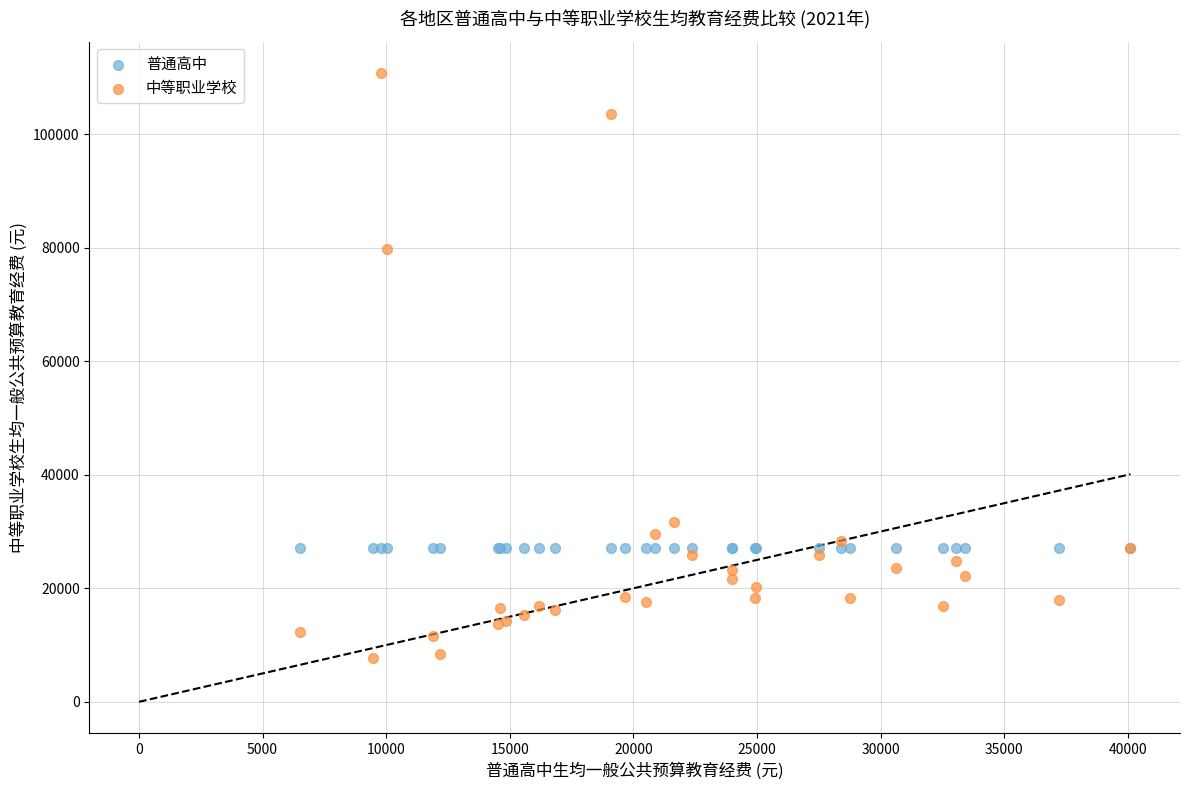

Which series reaches the maximum Y coordinate?

中等职业学校